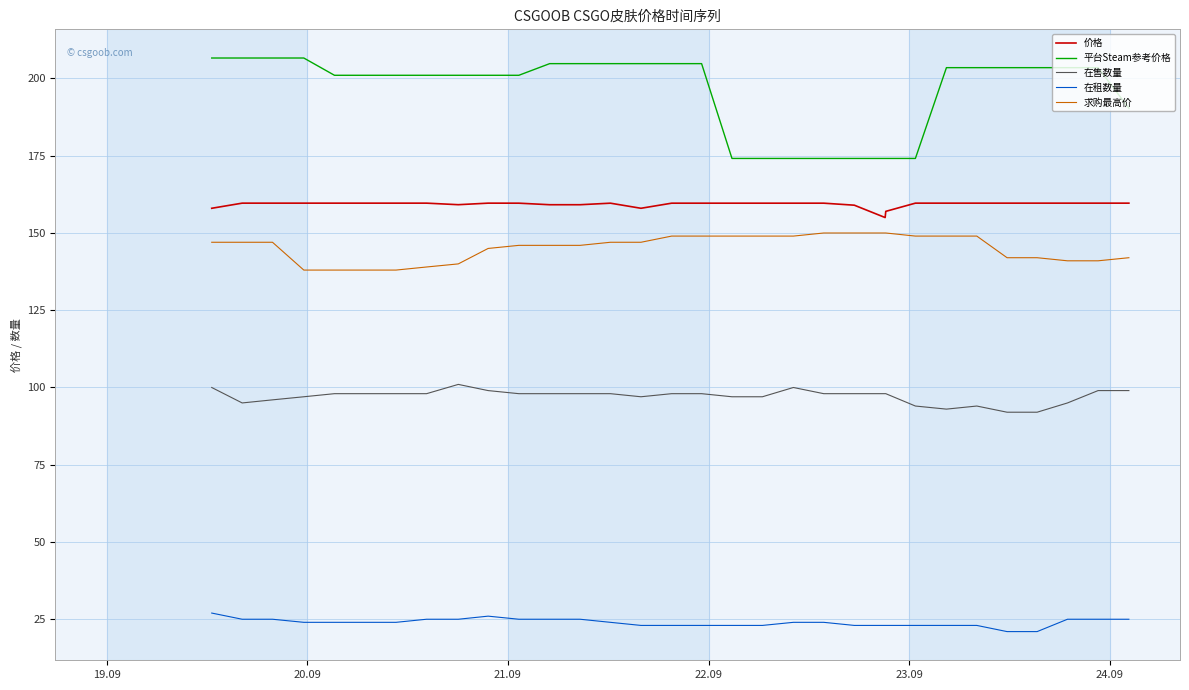

Which series has the widest spread of values?

平台Steam参考价格